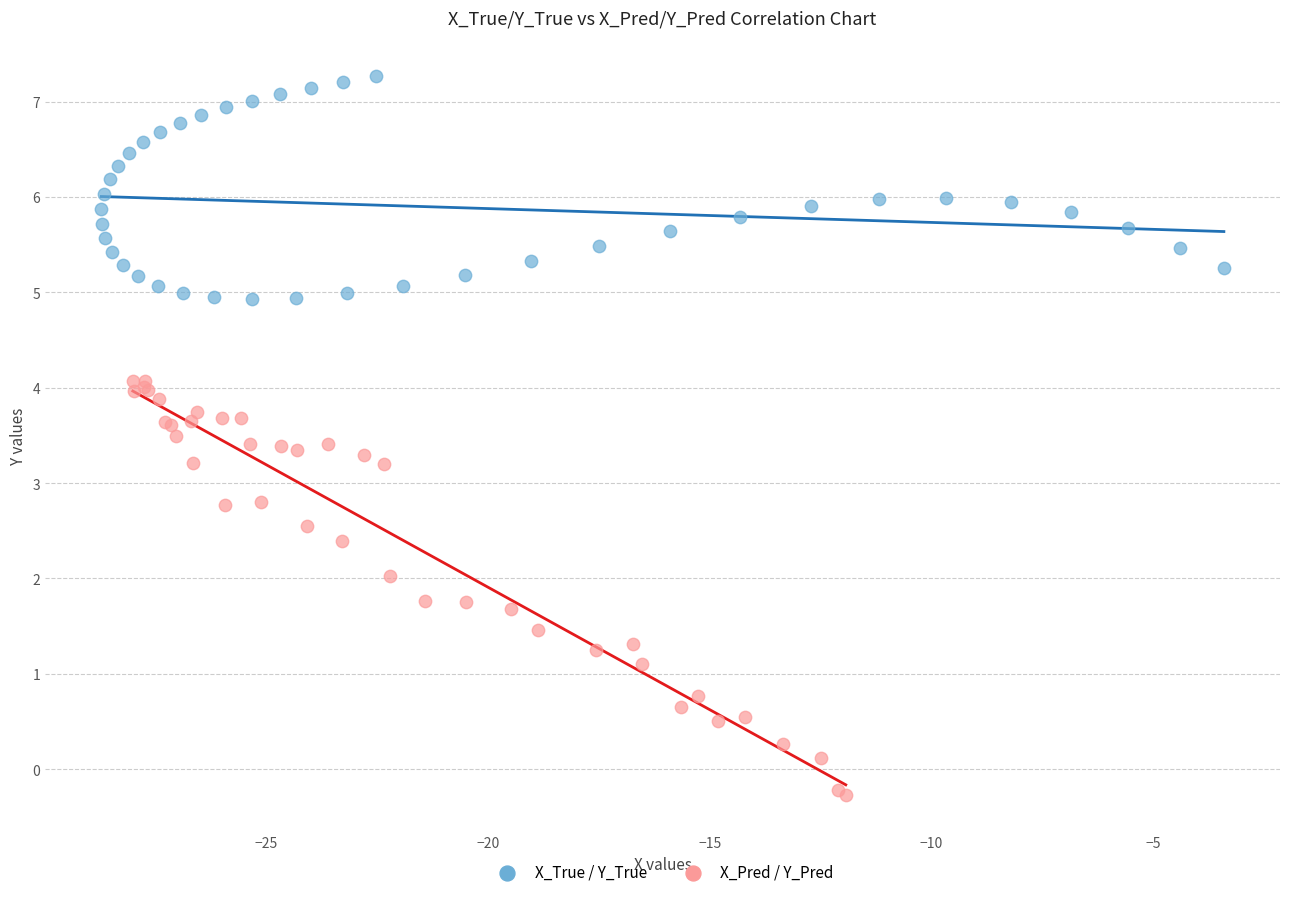

Which series has the widest spread of Y values?

X_Pred / Y_Pred